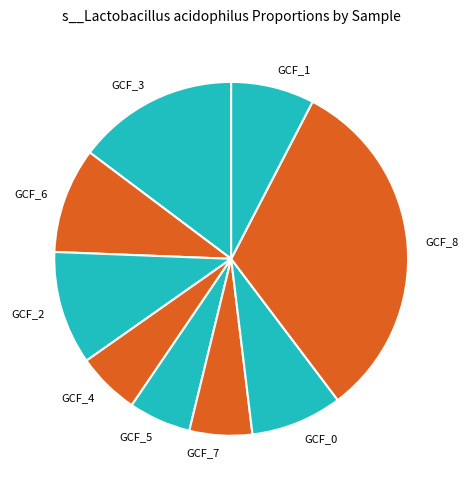

Rank the categories by value from highest to lowest.

label_GCF_000159415_8.fasta, label_GCF_000159415_3.fasta, label_GCF_000159415_2.fasta, label_GCF_000159415_6.fasta, label_GCF_000159415_0.fasta, label_GCF_000159415_1.fasta, label_GCF_000159415_4.fasta, label_GCF_000159415_7.fasta, label_GCF_000159415_5.fasta